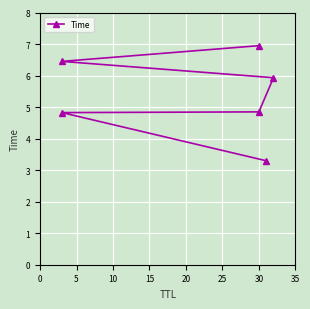

True or false: the data shows 10.3 at 30.

False